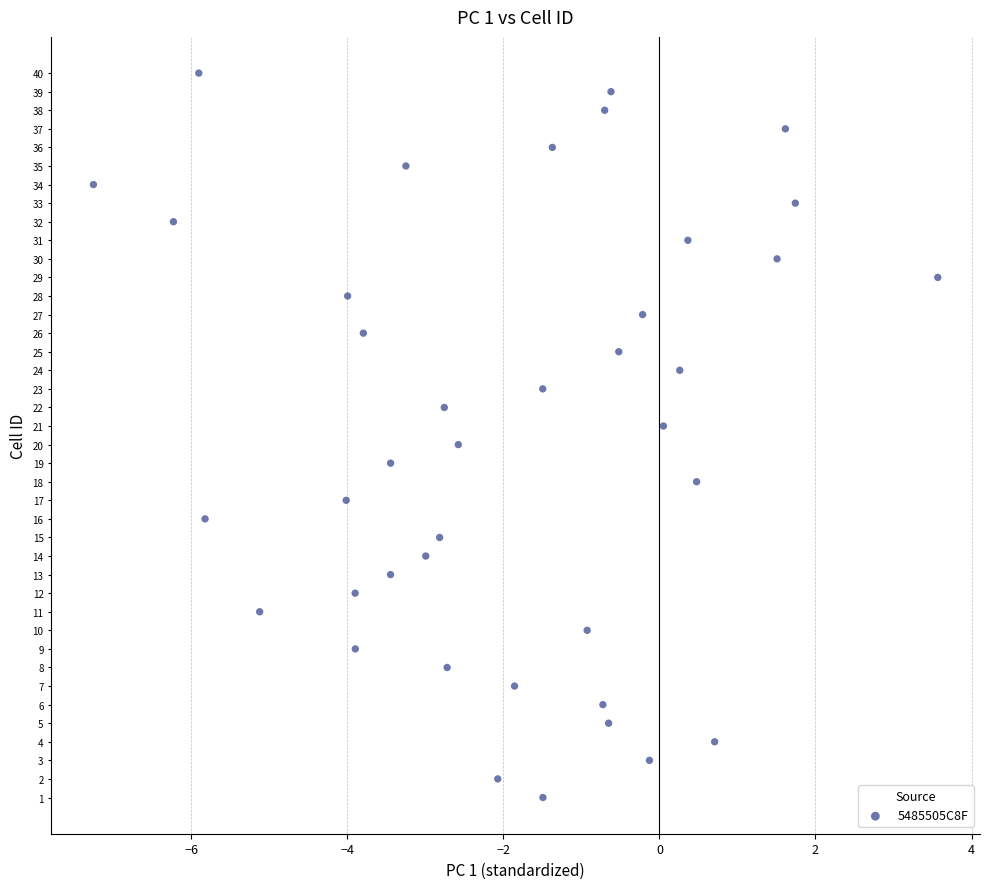

What is the range of Y values (max minus min)?

39